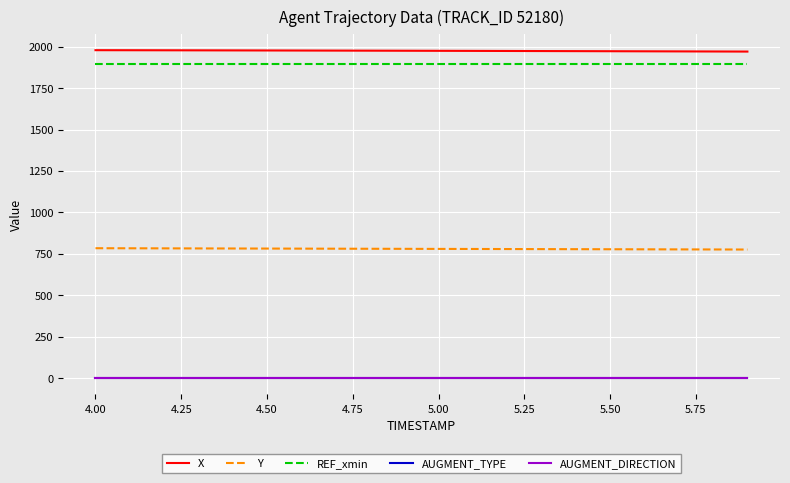

What is the greatest value displayed?

1978.8